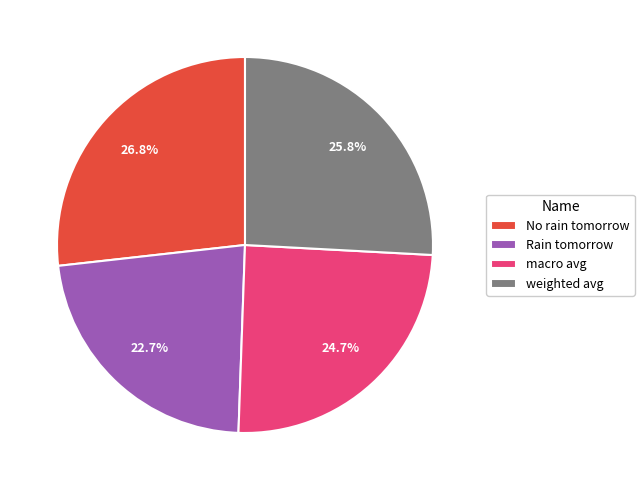

The macro avg slice represents 25% of the pie. True or false?

True